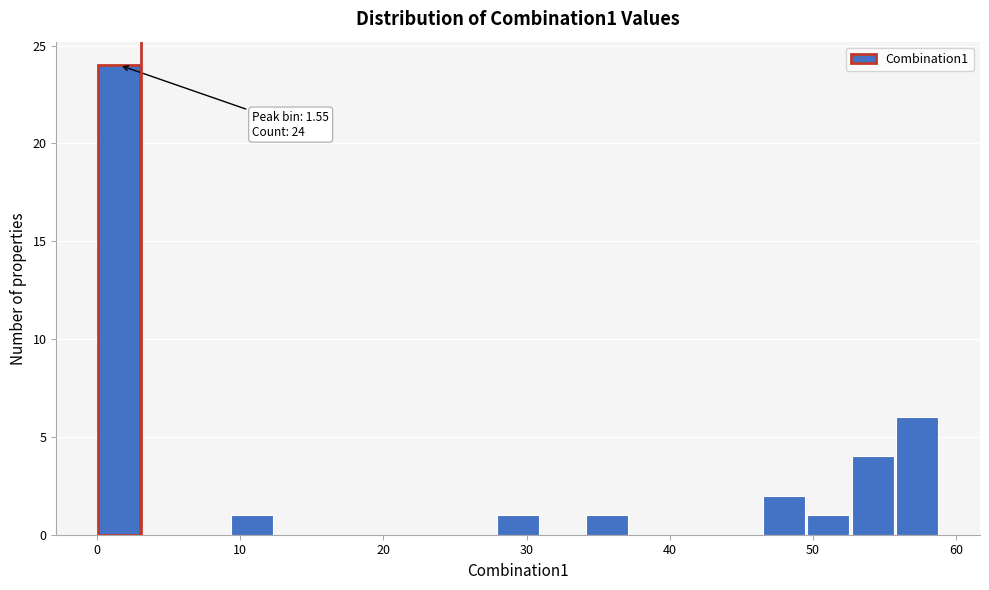

Read against the x-axis, roughly where is the centre of the tallest bar?

2